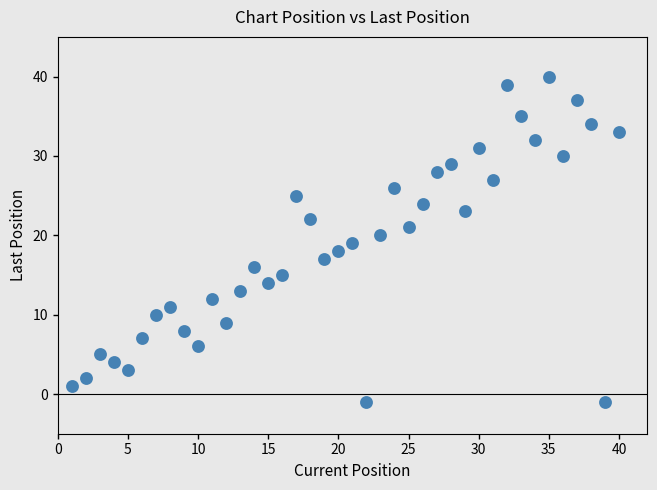

What is the range of Y values (max minus min)?

41